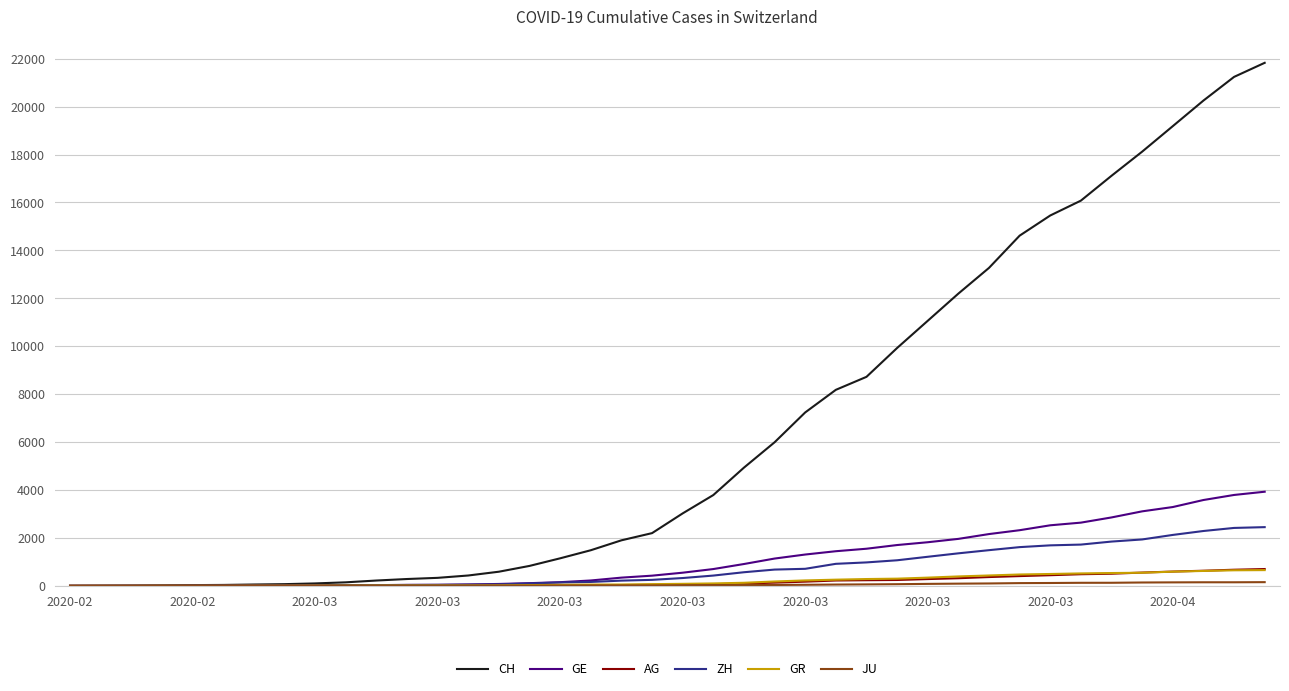

What is the maximum value for ZH?

2450